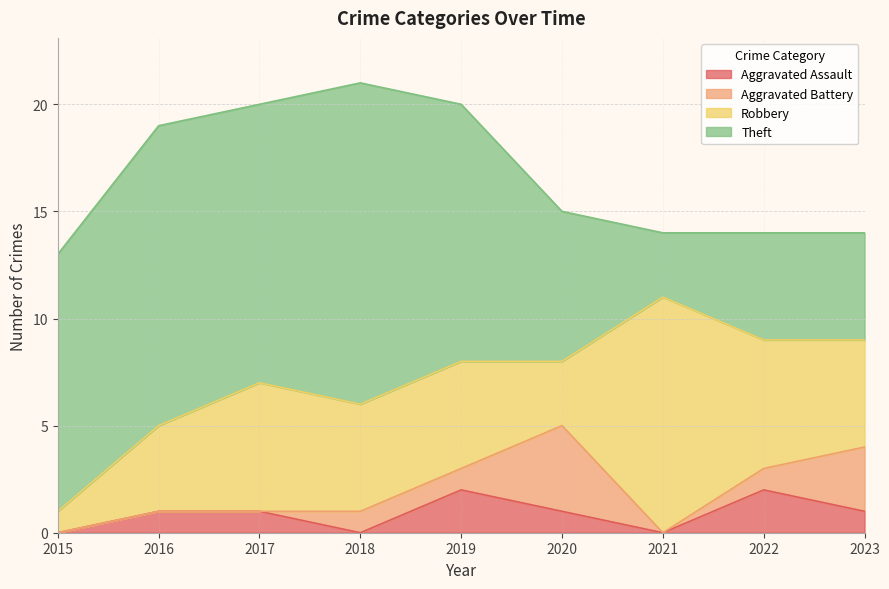

Is it true that Theft equals 7 at 2020?

True